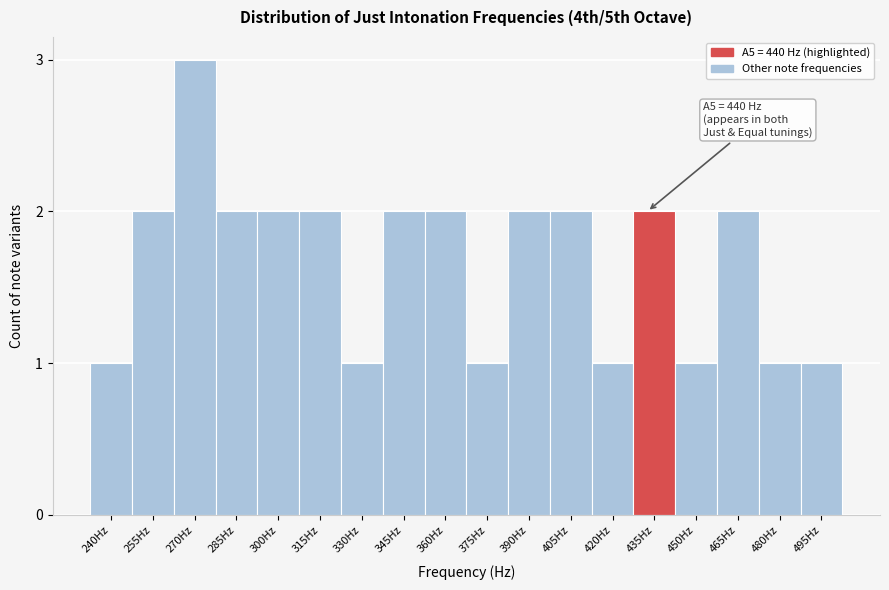

Reading left to right, extract all data points from this chart.

240Hz=1	255Hz=2	270Hz=3	285Hz=2	300Hz=2	315Hz=2	330Hz=1	345Hz=2	360Hz=2	375Hz=1	390Hz=2	405Hz=2	420Hz=1	435Hz=2	450Hz=1	465Hz=2	480Hz=1	495Hz=1